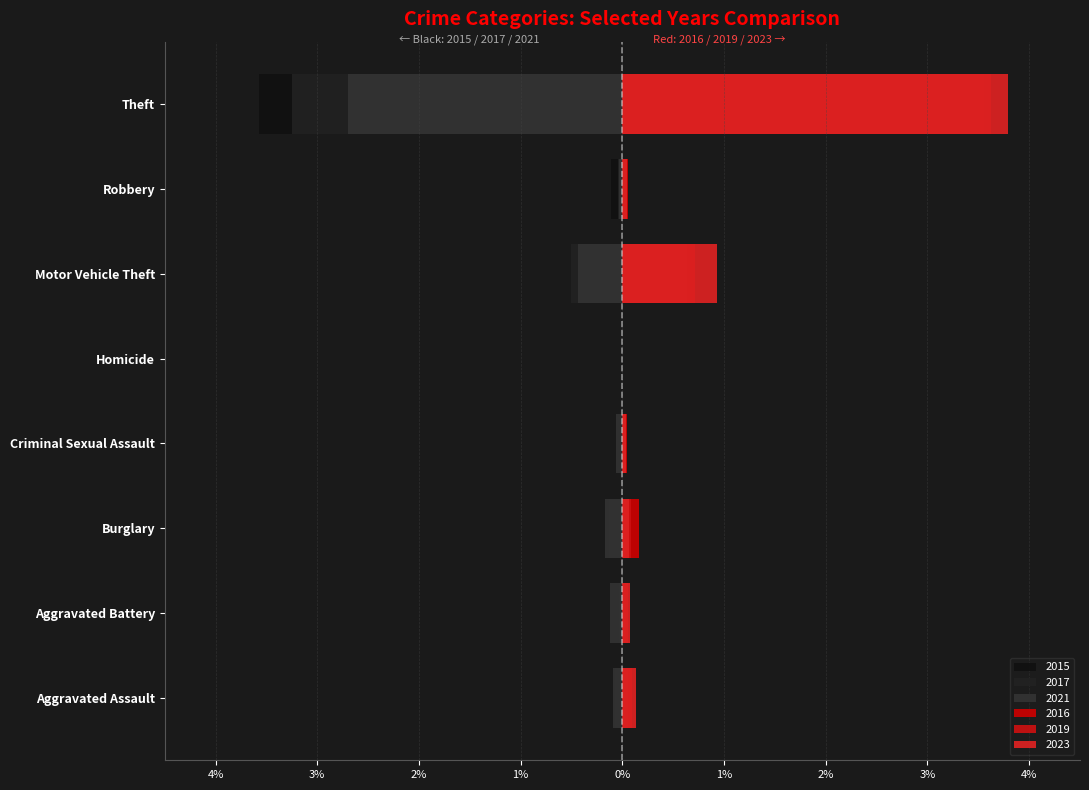

How many positive values does the 2023 series have?

7